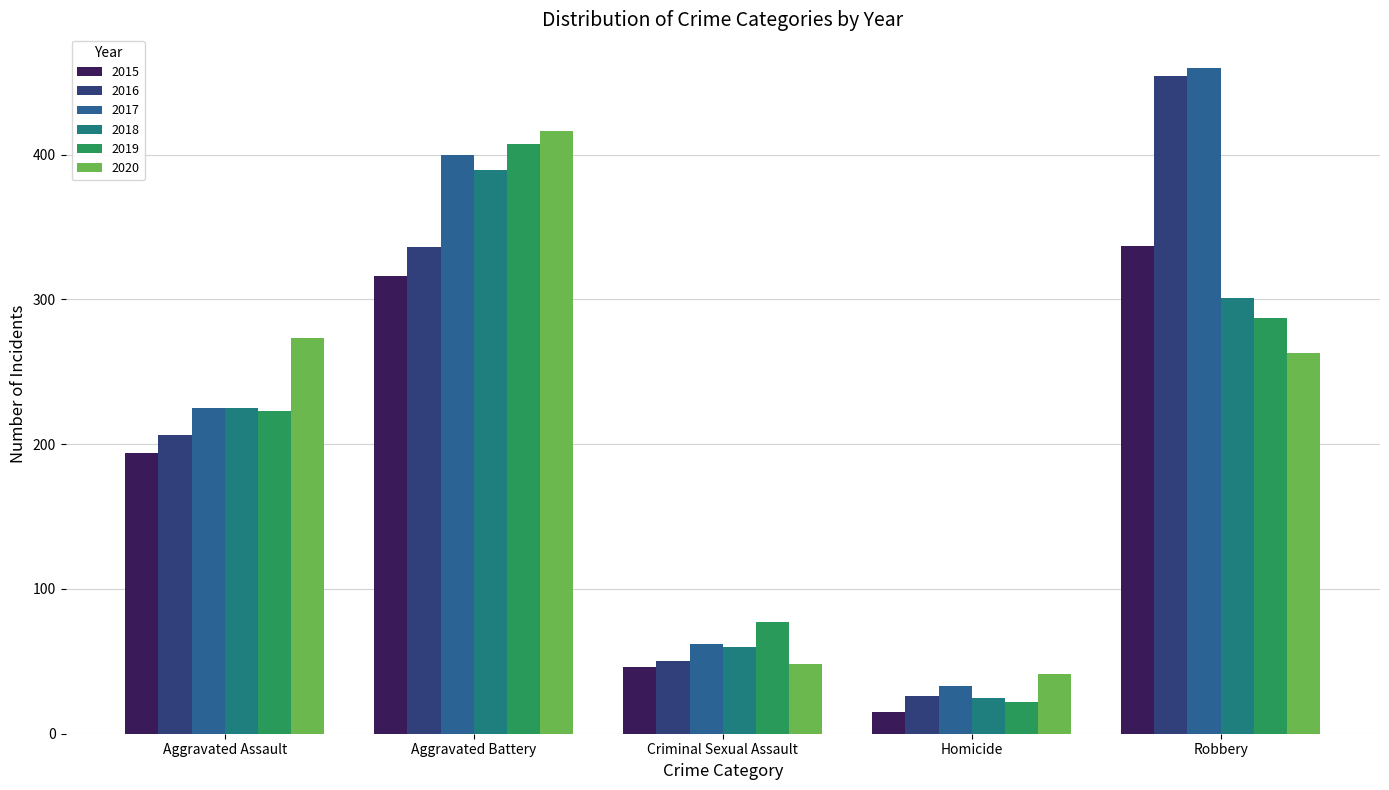

The 2020 series shows 82 at Criminal Sexual Assault. True or false?

False